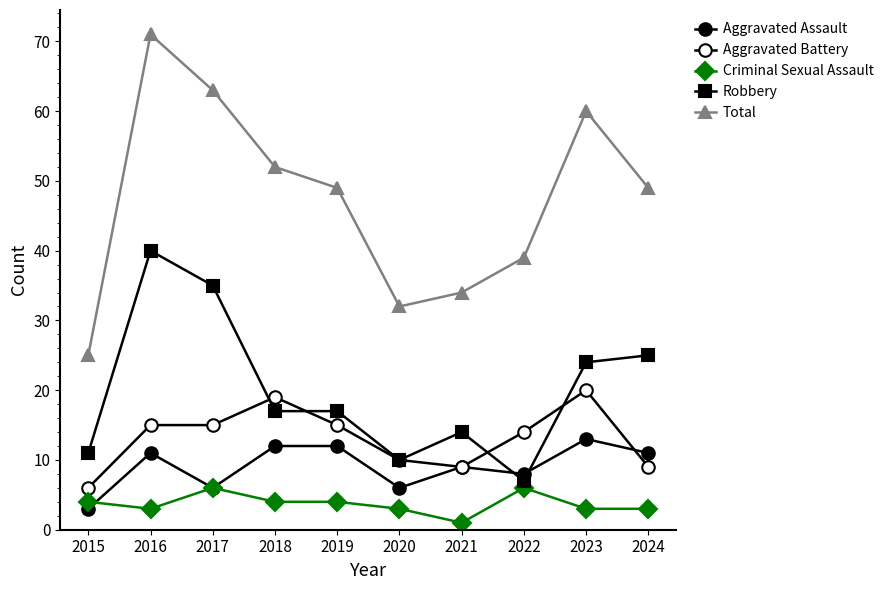

At which category does Criminal Sexual Assault reach its first local valley?

2016